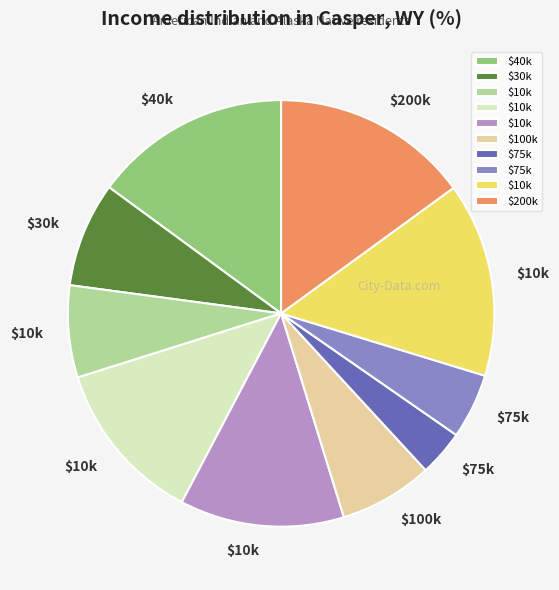

Does any single category account for the majority?

No